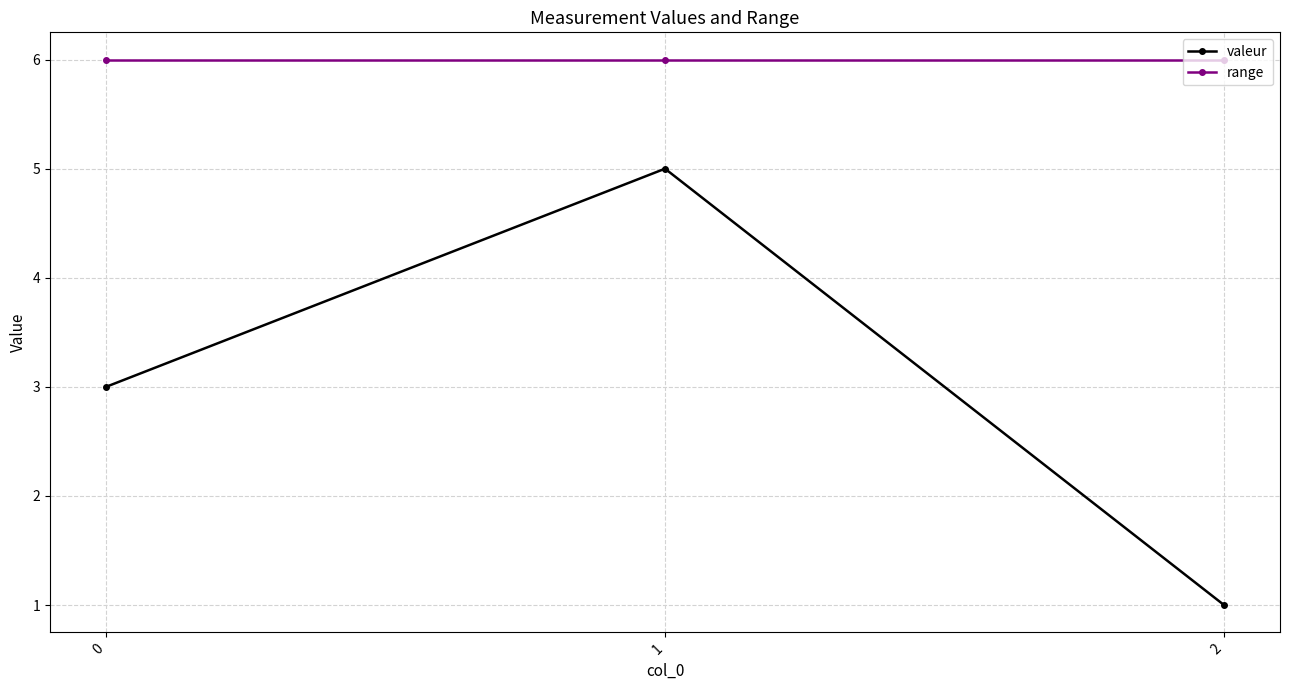

What is the highest value of the valeur series?

5